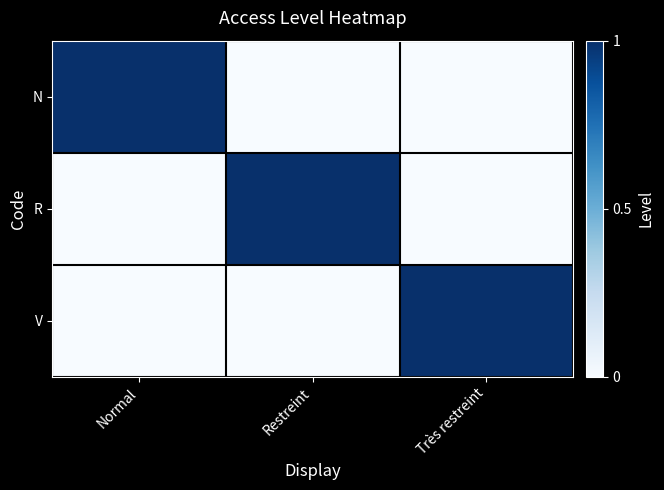

Reading left to right, what are all the values shown in this chart?

N: Normal=1	Restreint=0	Très restreint=0
R: Normal=0	Restreint=1	Très restreint=0
V: Normal=0	Restreint=0	Très restreint=1